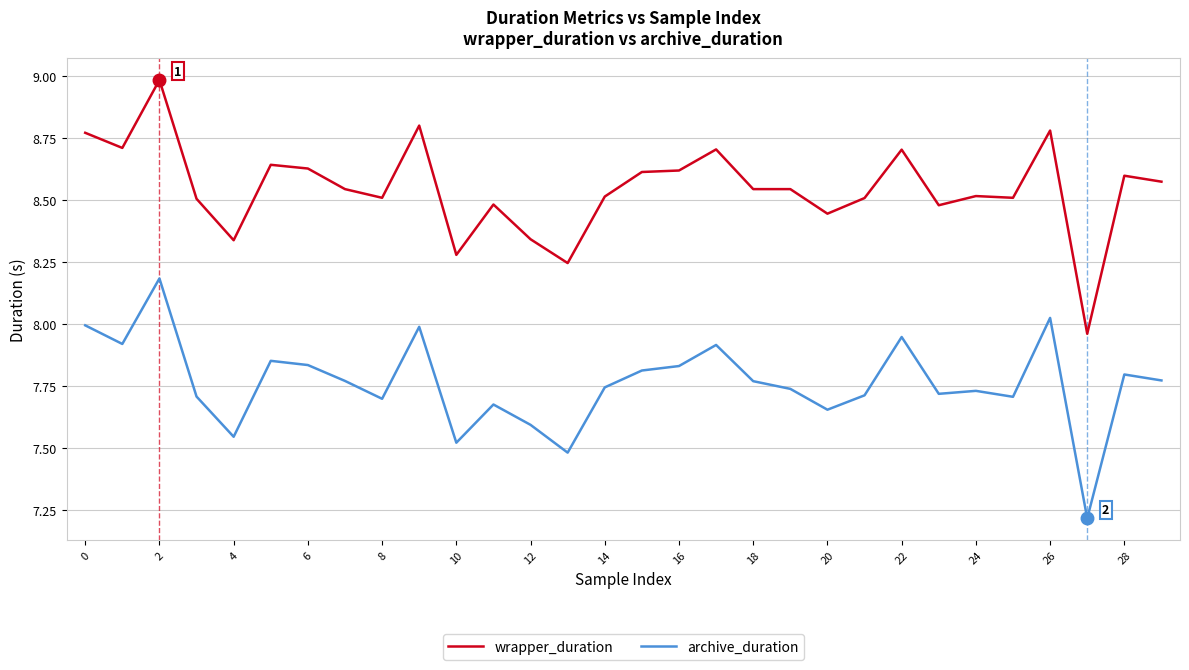

What is the difference between the maximum and minimum values in the archive_duration series?

1.0